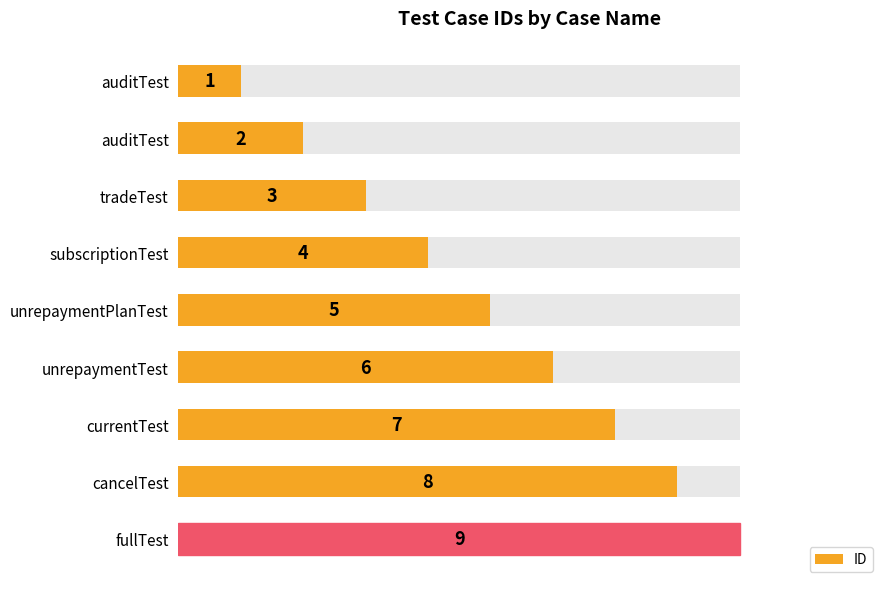

Reading right to left, extract all data points from this chart.

9	8	7	6	5	4	3	2	1